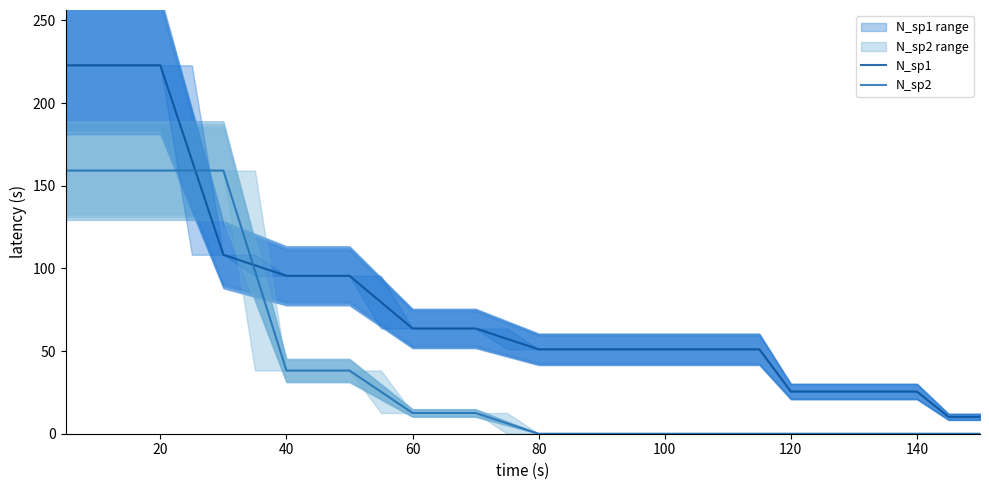

The N_sp2 series shows 0.0 at 80. True or false?

True